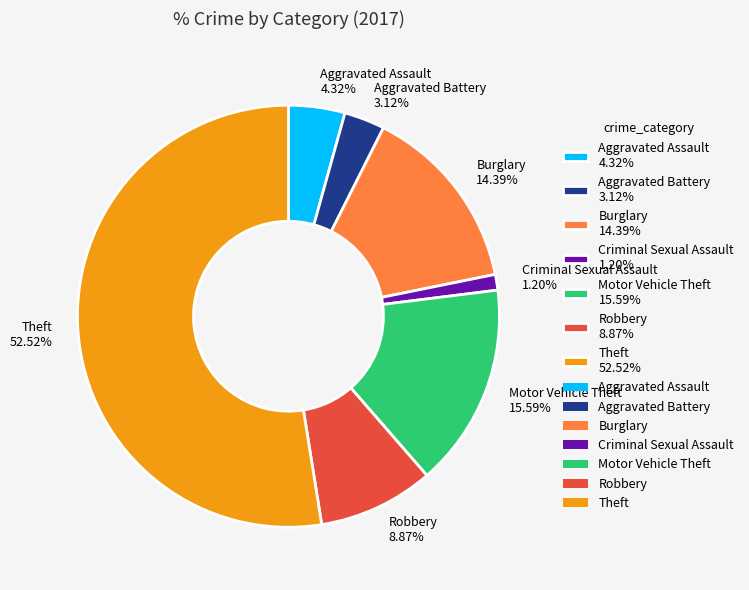

To the nearest percent, what percentage of the pie is Burglary?

14%